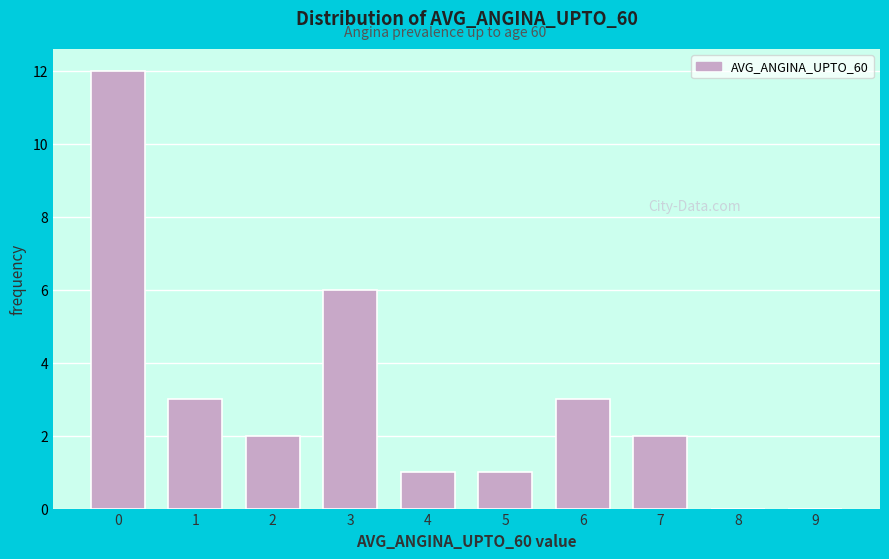

Reading right to left, list all the values displayed in this chart.

9=0	8=0	7=2	6=3	5=1	4=1	3=6	2=2	1=3	0=12